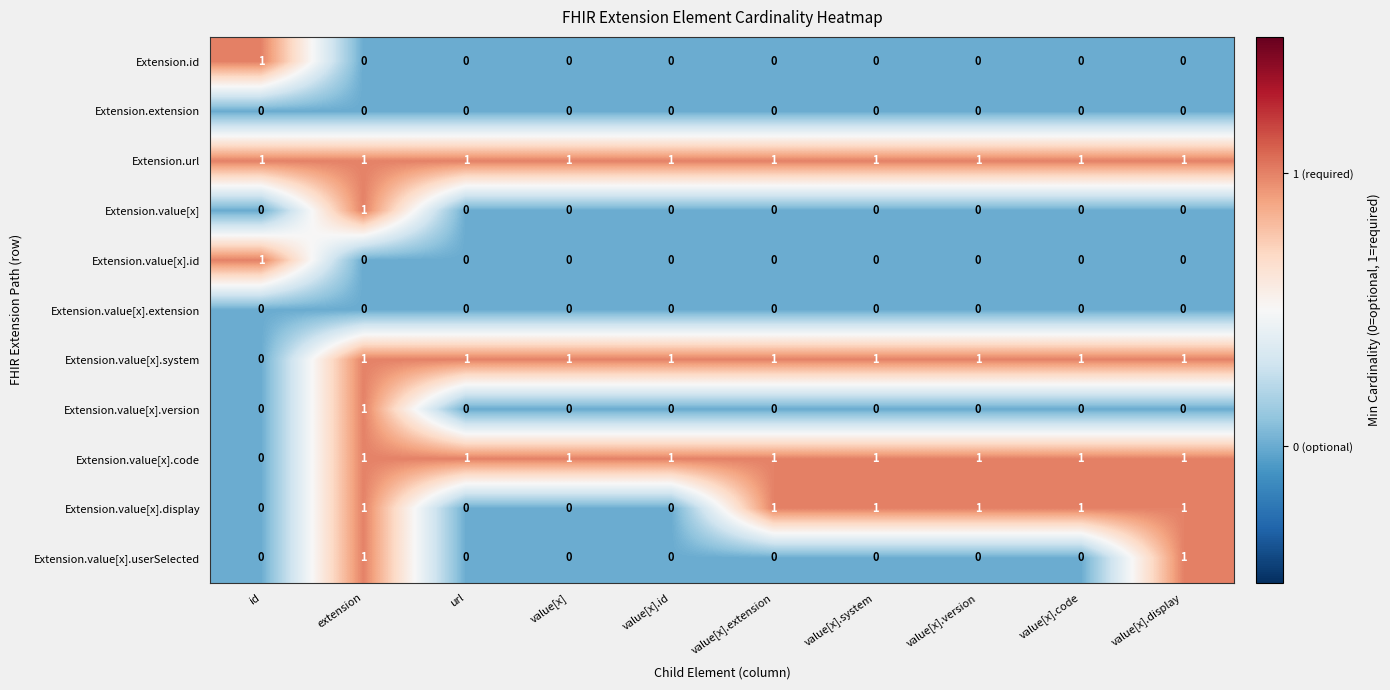

Which category has the lowest value in the Extension.value[x].version series?

id